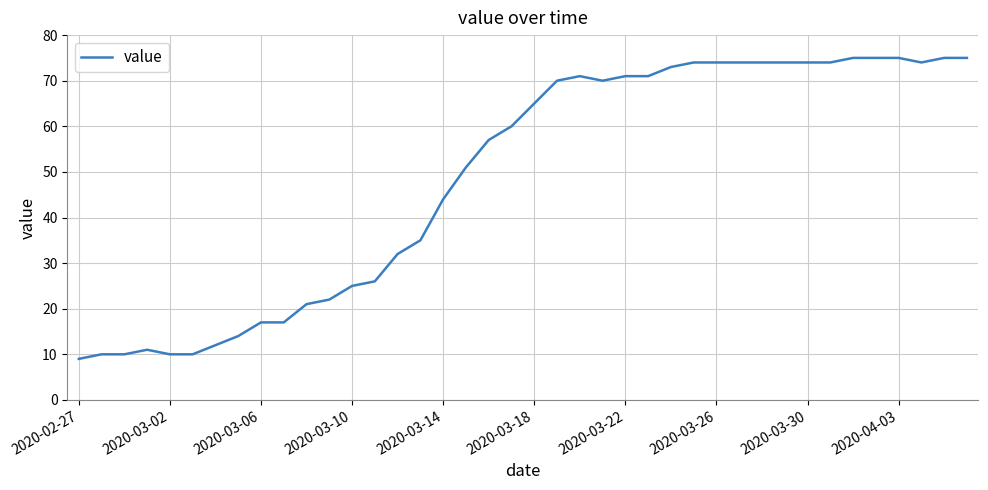

What is the smallest value displayed?

9